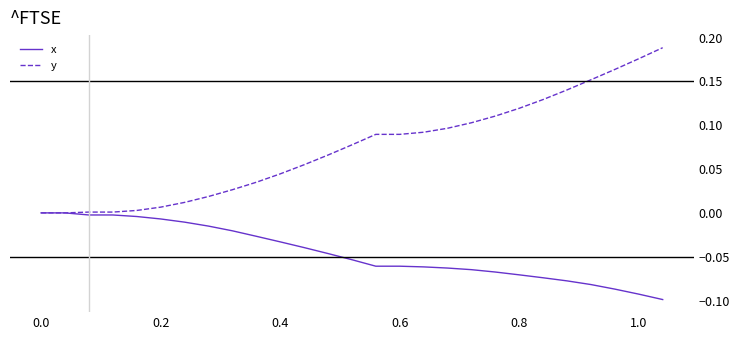

Rank the series by their maximum value, from lowest to highest.

x, y